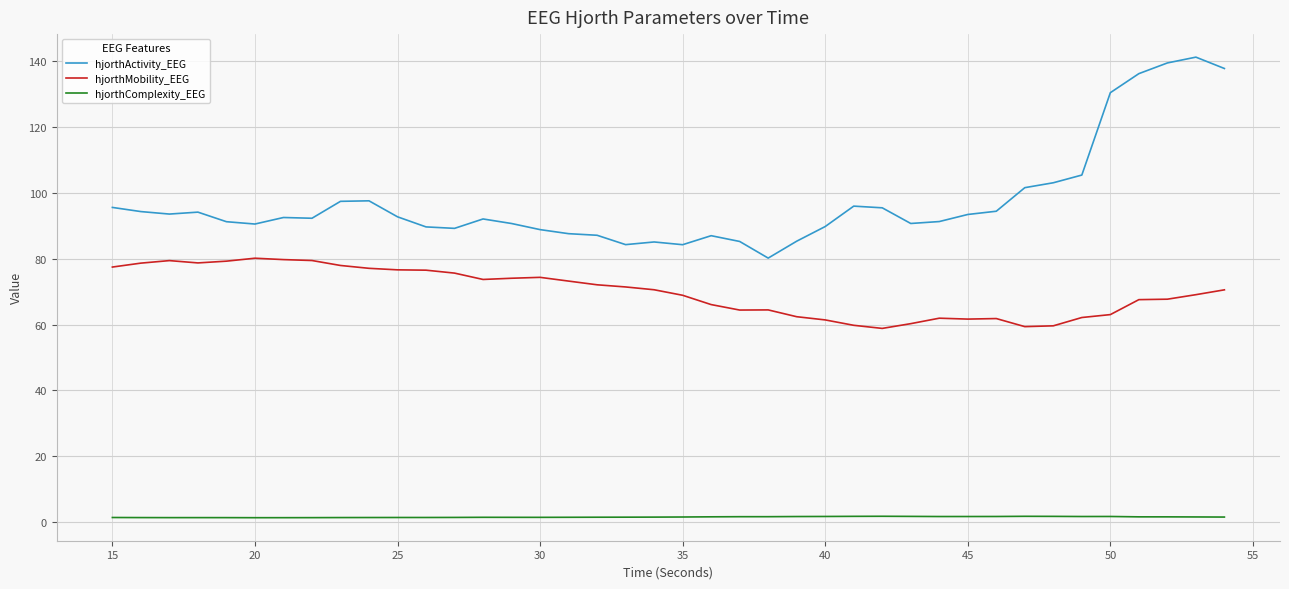

True or false: hjorthActivity_EEG and hjorthComplexity_EEG intersect in this chart.

False